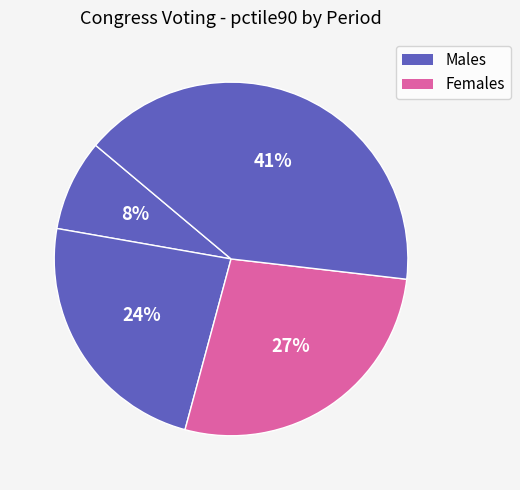

How many segments does this pie chart have?

4